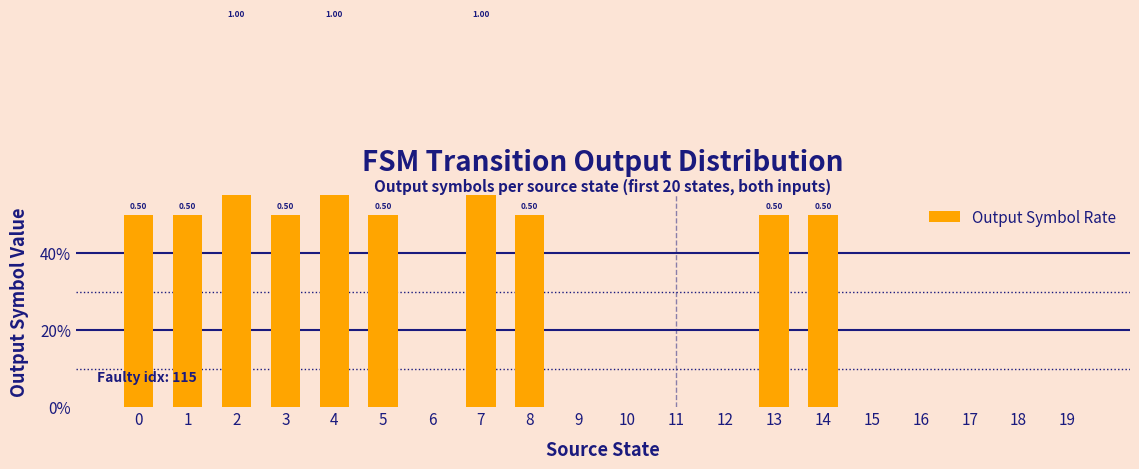

Reading right to left, what are all the values shown in this chart?

19=0.0	18=0.0	17=0.0	16=0.0	15=0.0	14=0.5	13=0.5	12=0.0	11=0.0	10=0.0	9=0.0	8=0.5	7=1.0	6=0.0	5=0.5	4=1.0	3=0.5	2=1.0	1=0.5	0=0.5